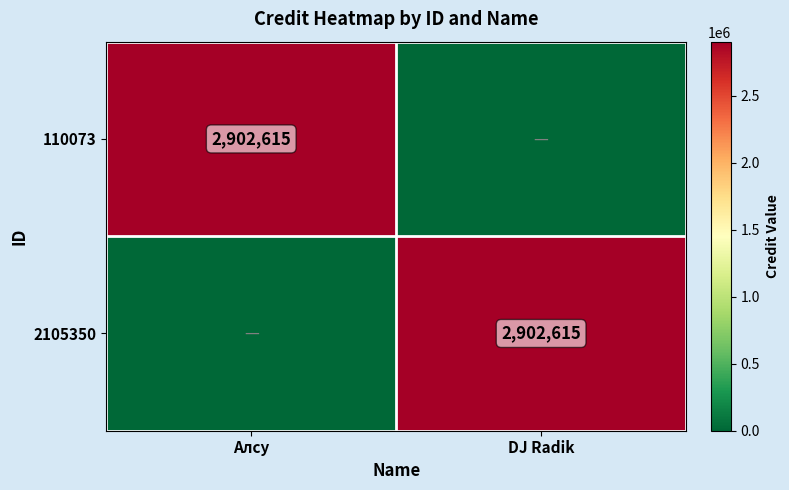

The value of 110073 at Алсу is 2902615. True or false?

True